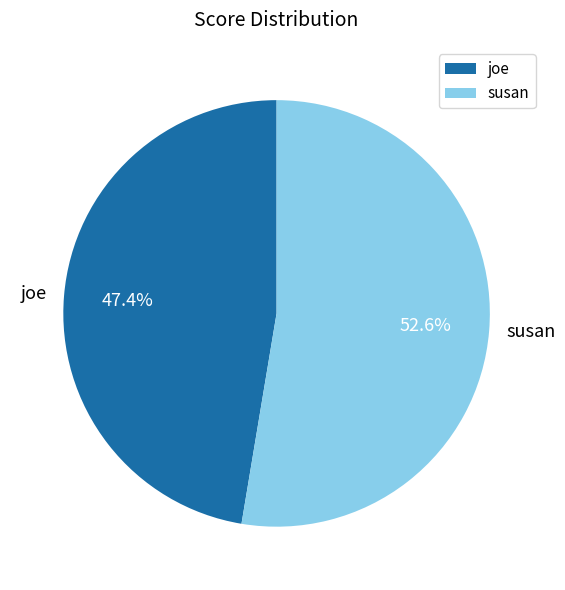

Combined, do joe and susan account for over 50%?

Yes